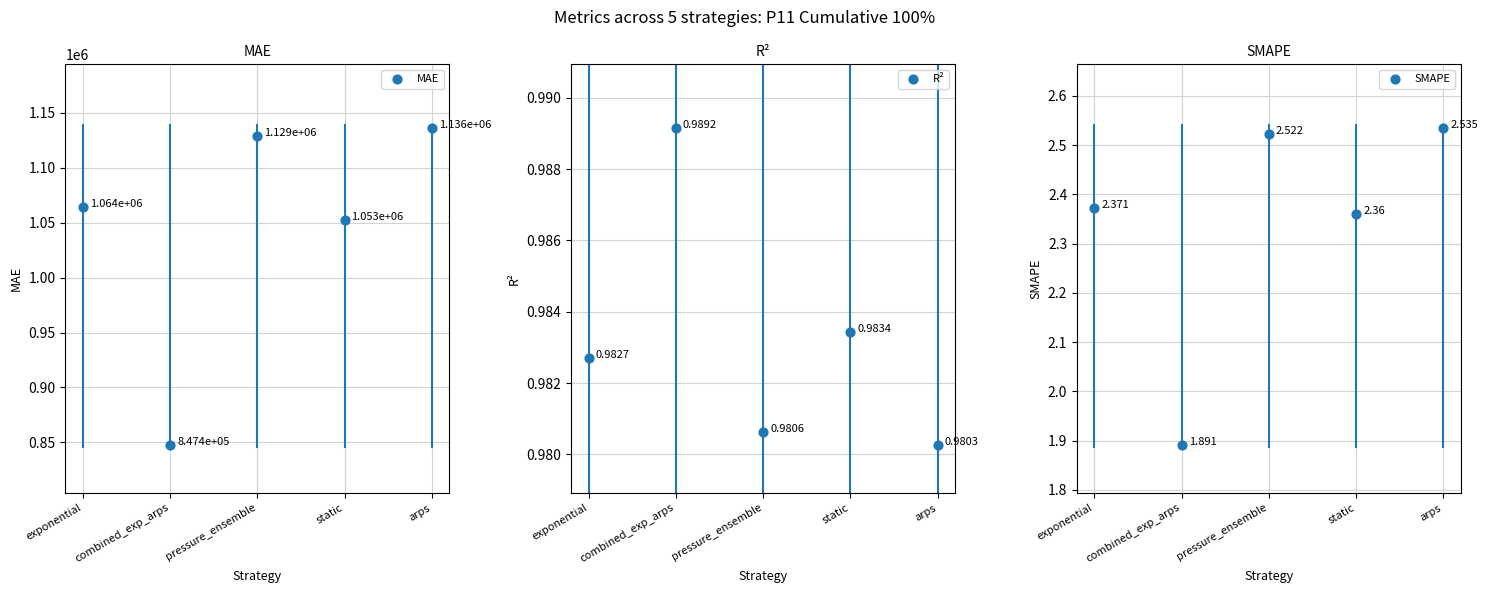

Which series has the largest total across all categories?

MAE